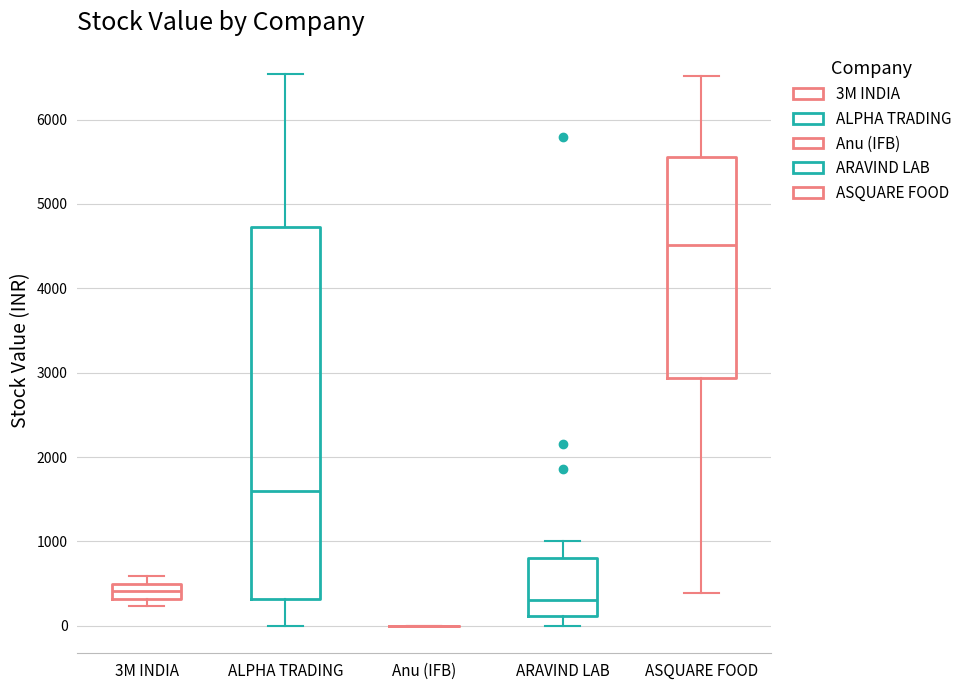

Where does the upper whisker of the box for ALPHA TRADING end on the y-axis? The values are not printed on the chart, so give them approximately, as read against the axis.

6500